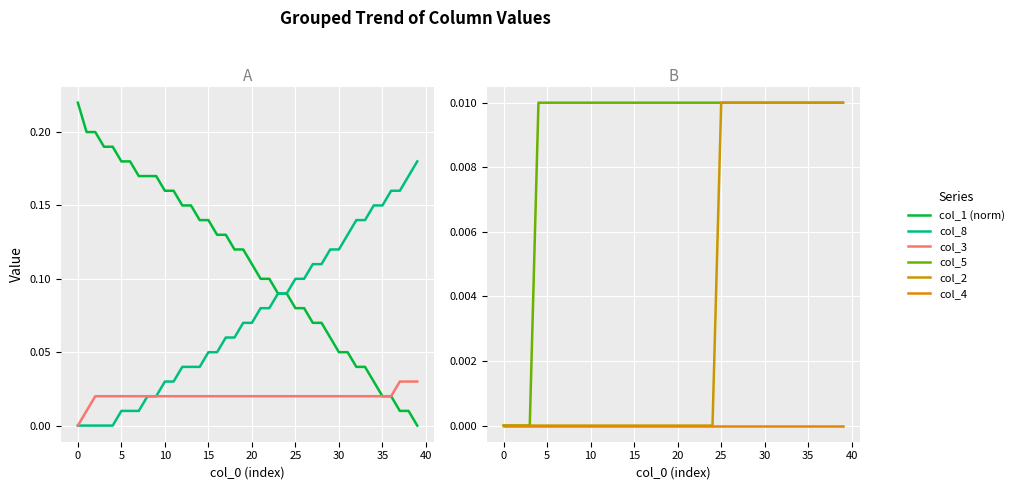

True or false: col_5 and col_3 cross at least once.

False